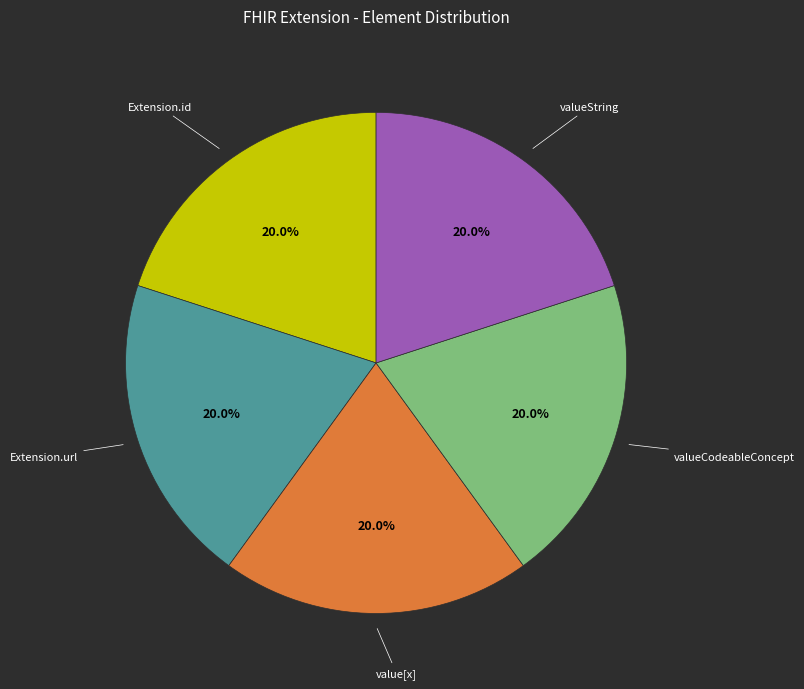

What is the total percentage of value[x] and valueCodeableConcept?

40.0%